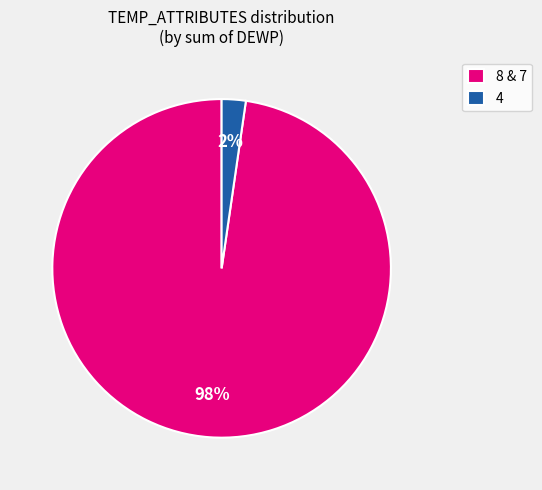

To the nearest percent, what is the average slice percentage?

50%